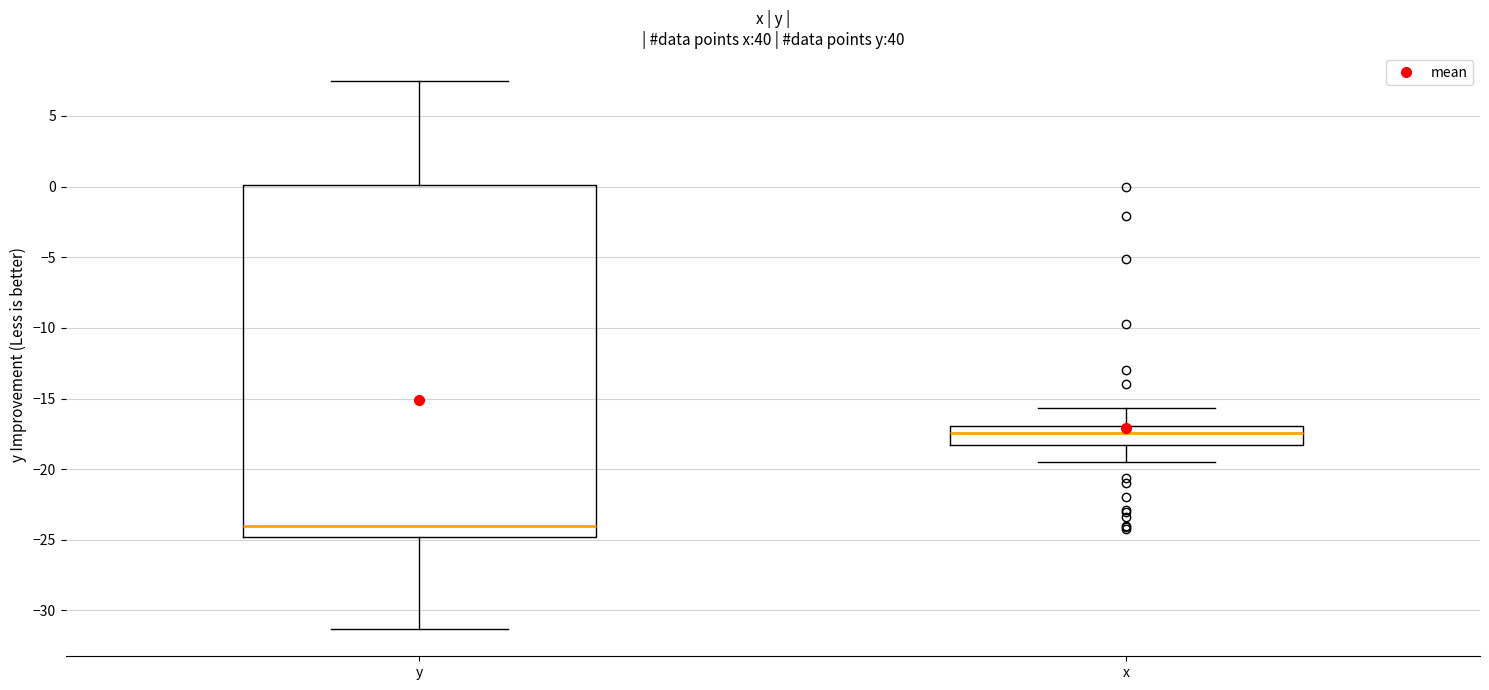

Which box is the tallest, from its lower edge to its upper edge?

y